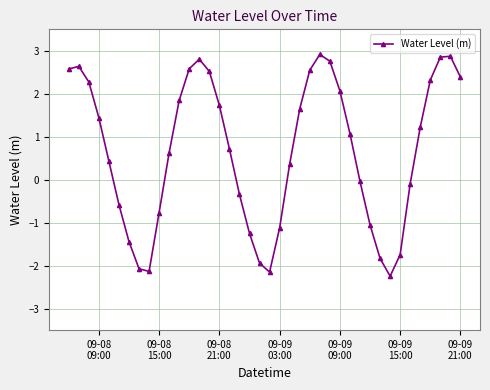

What is the difference between the second highest and second lowest values?

5.0